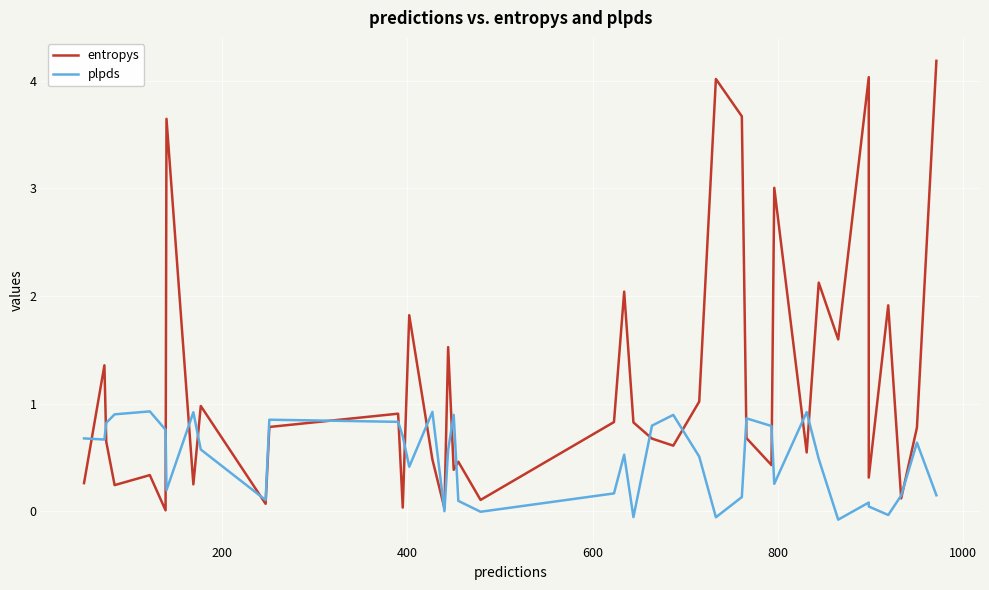

Is this an area chart (filled region under the line)?

No